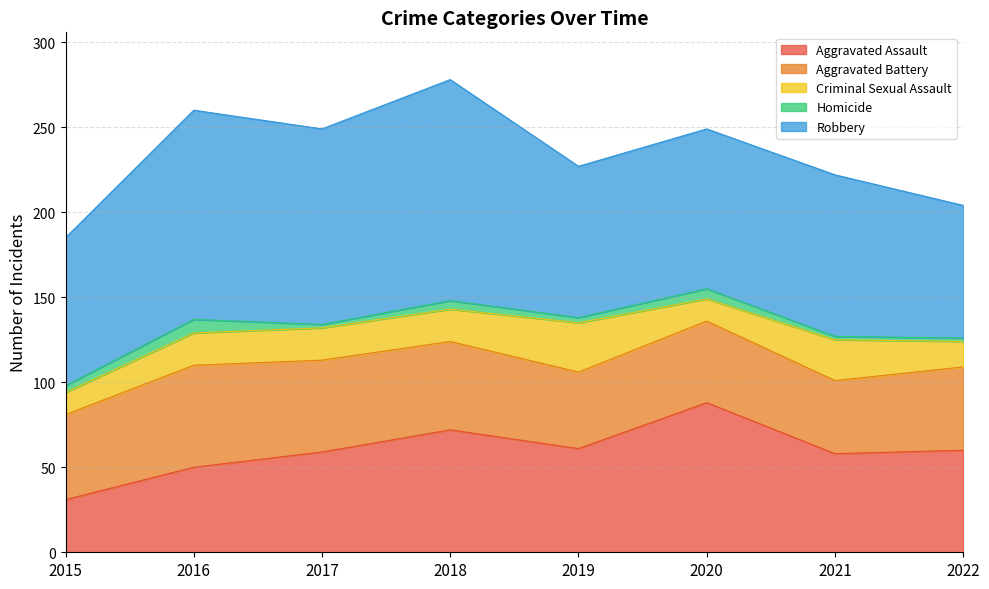

At 2018, list the series in order from largest to smallest.

Robbery, Aggravated Assault, Aggravated Battery, Criminal Sexual Assault, Homicide